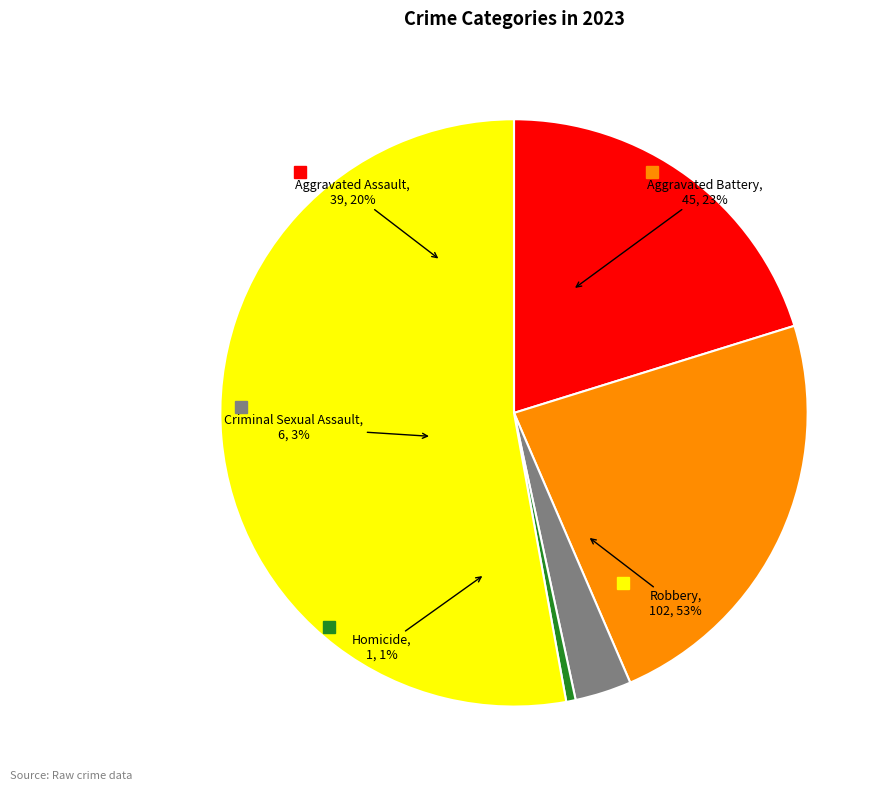

Which slice is the largest?

Robbery